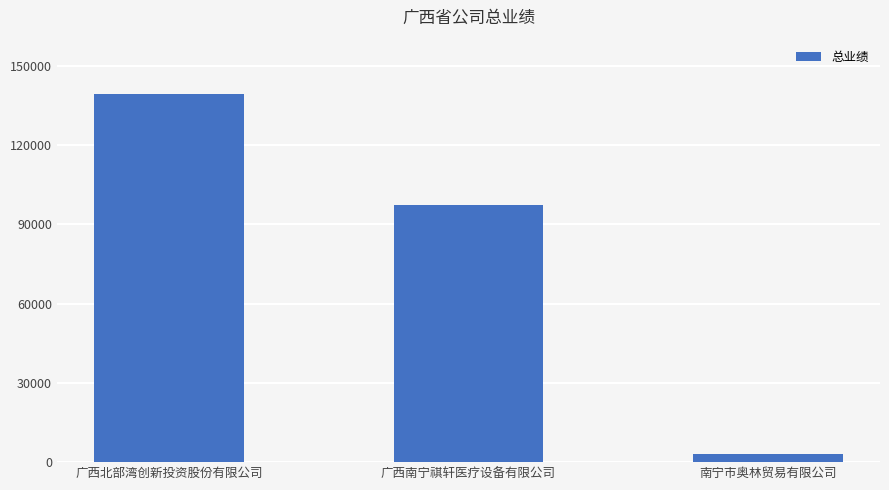

Is it true that the value at 南宁市奥林贸易有限公司 is 3000?

True